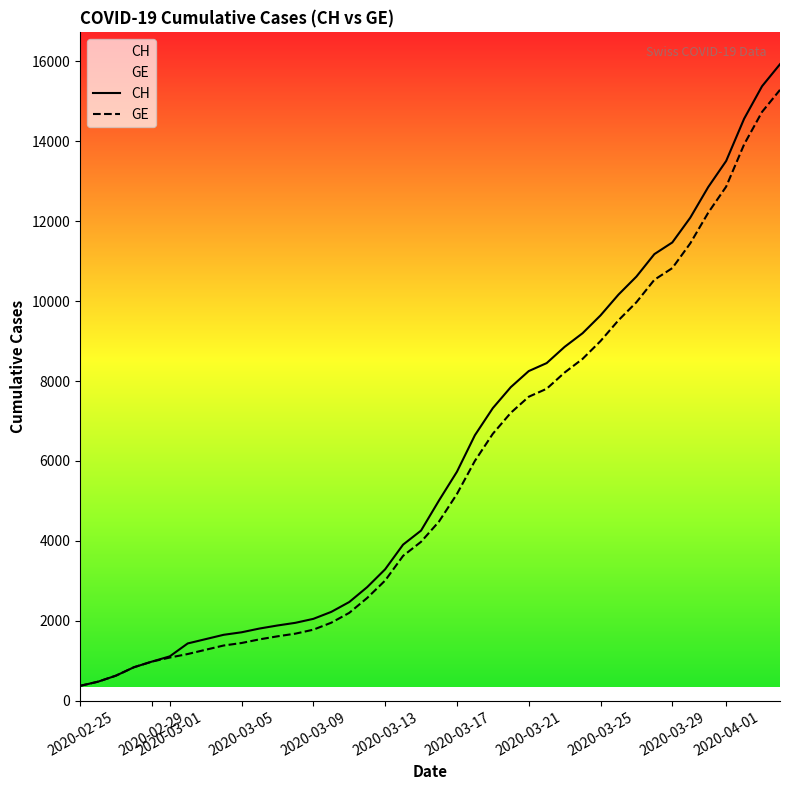

What is the smallest value displayed?

375